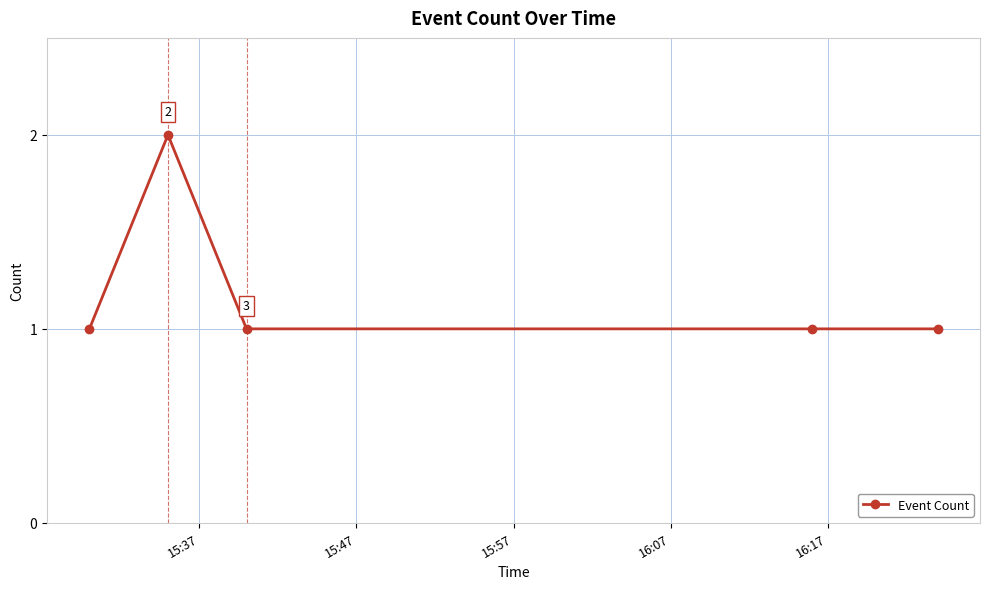

What is the sum of all values?

6